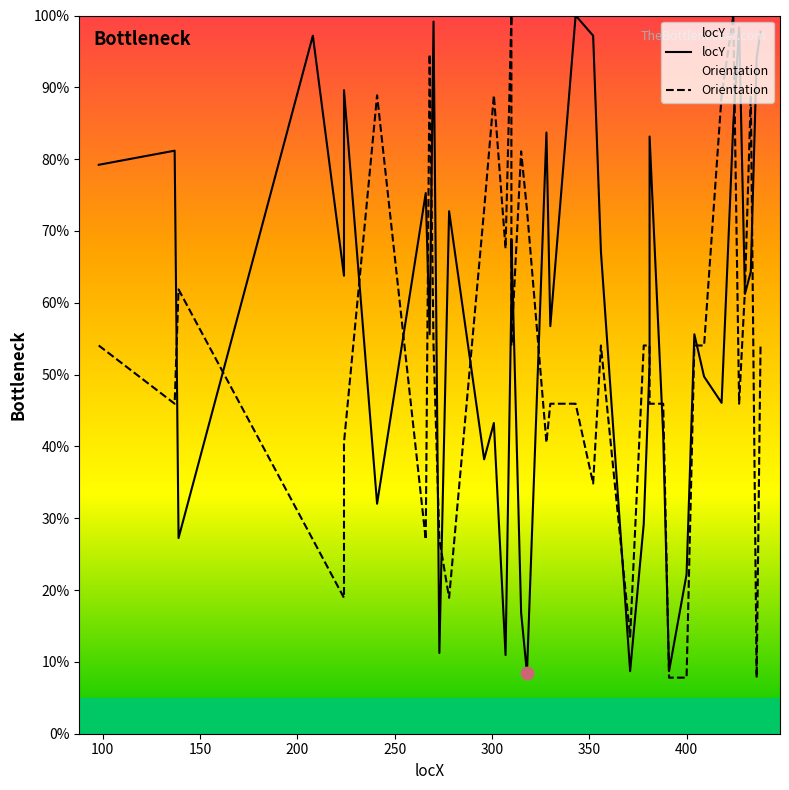

Which series contains the highest Y value?

locY